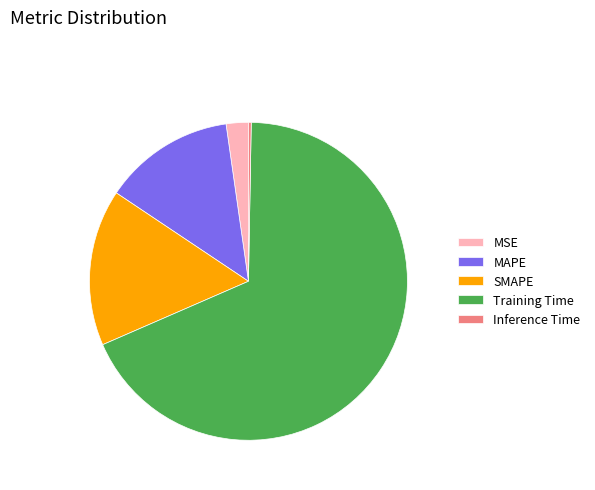

Is the sum of SMAPE and MSE greater than half?

No